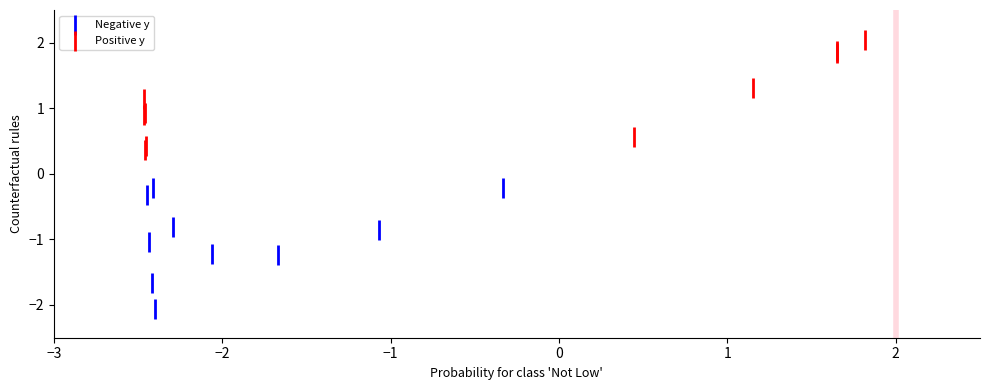

Which series contains the highest Y value?

Positive y